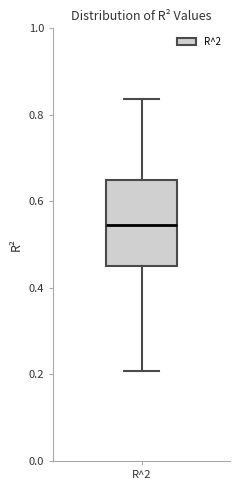

Transcribe this box plot: give where the median line is, the range the box spans, and where the two whiskers end, as read against the y-axis. The values are not printed on the chart, so give them approximately, as read against the axis.

median 0.54, box 0.44 to 0.64, whiskers 0.20 to 0.84